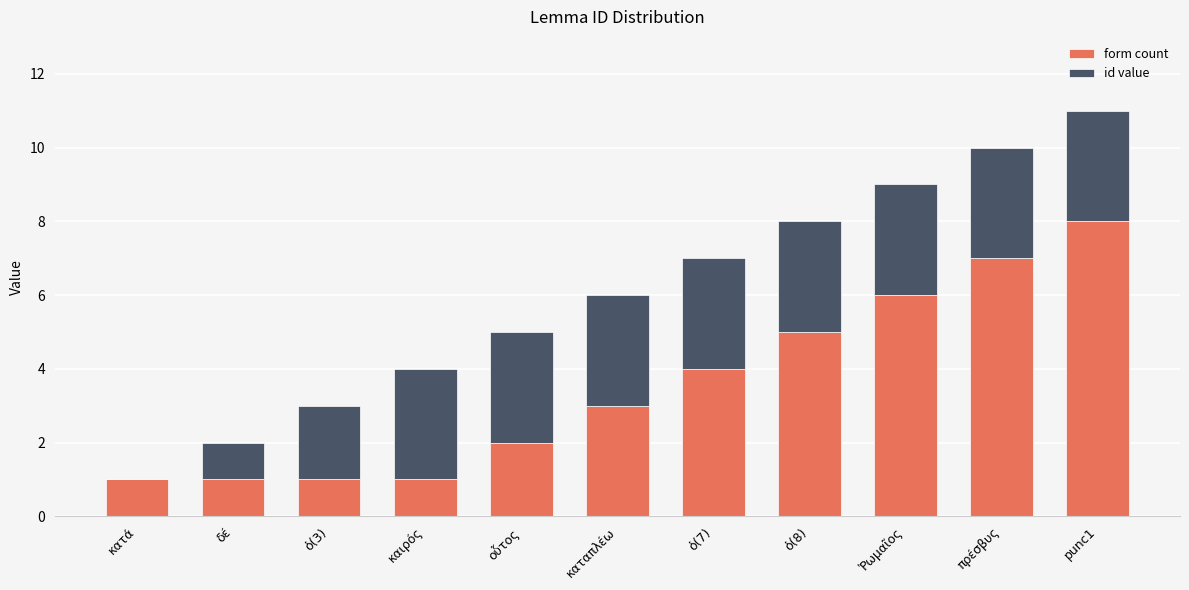

At which label does form count reach its peak?

punc1